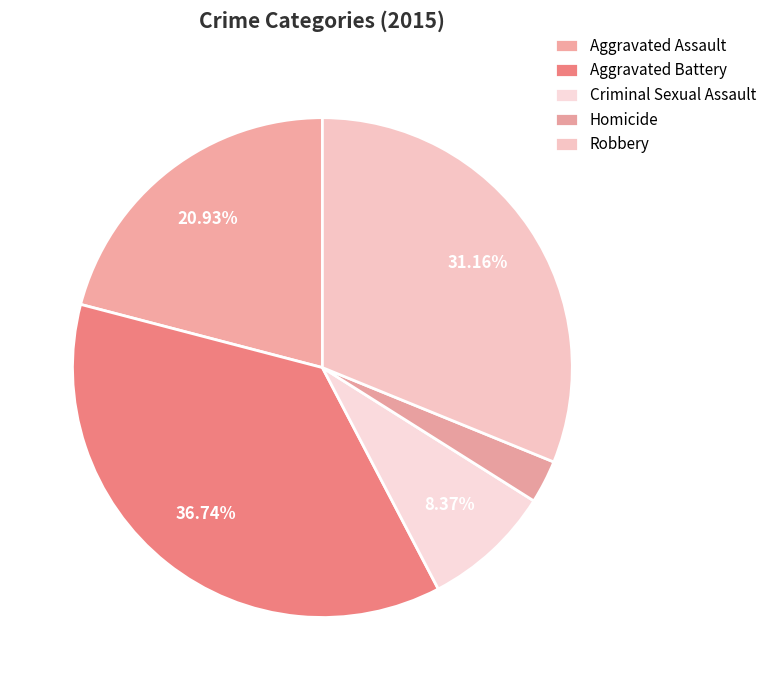

How many segments does this pie chart have?

5